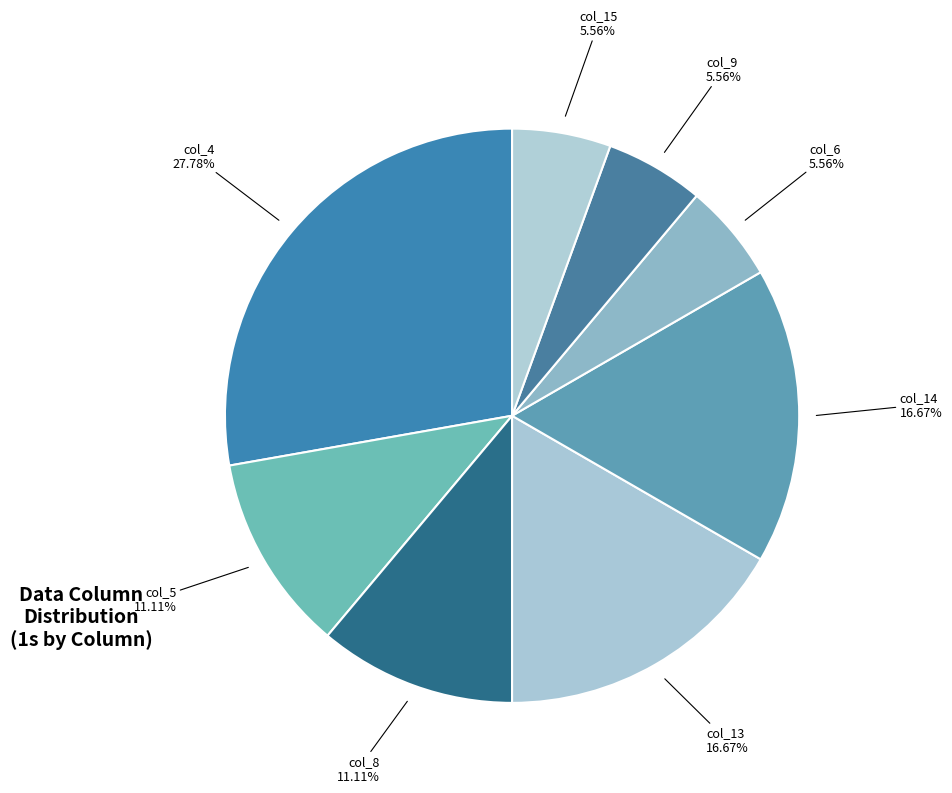

Which slice is the largest?

col_4 27.78%